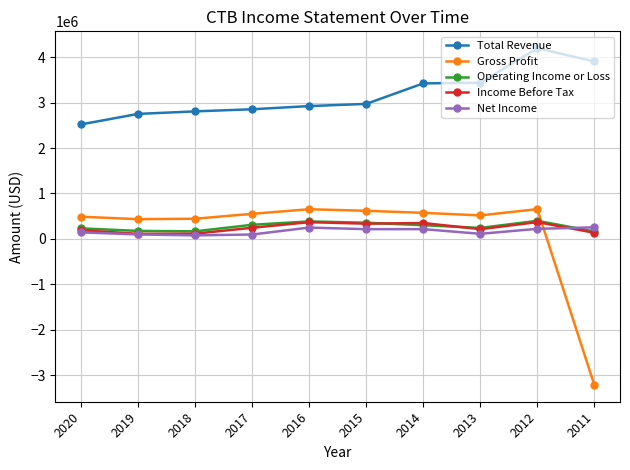

What is the greatest value displayed?

4200800